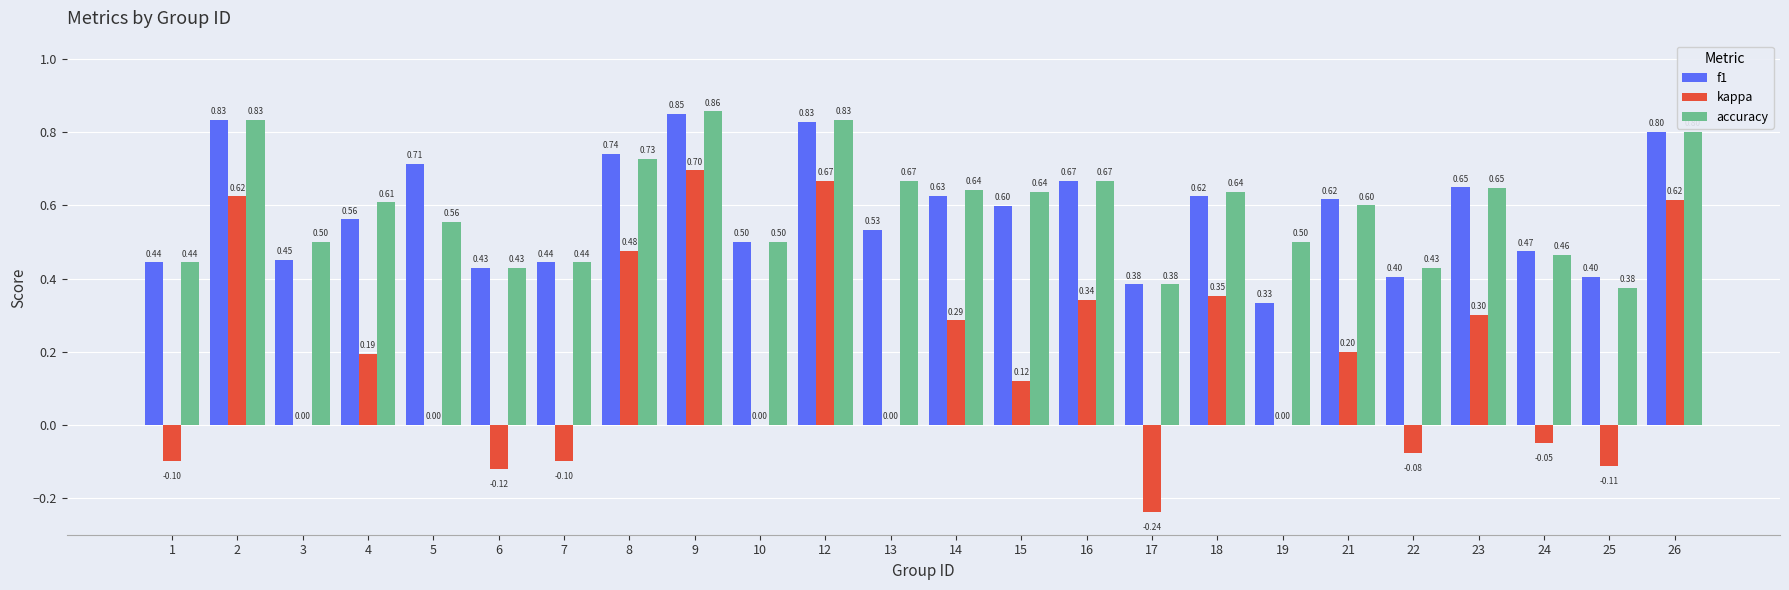

What is the maximum value for kappa?

0.7